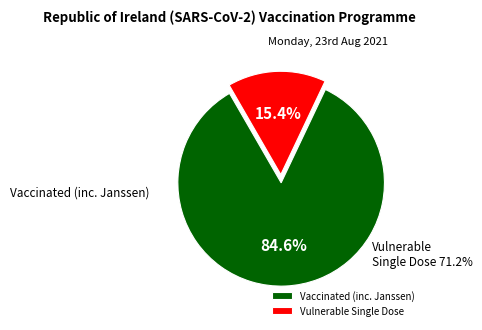

Does any single category account for the majority?

Yes